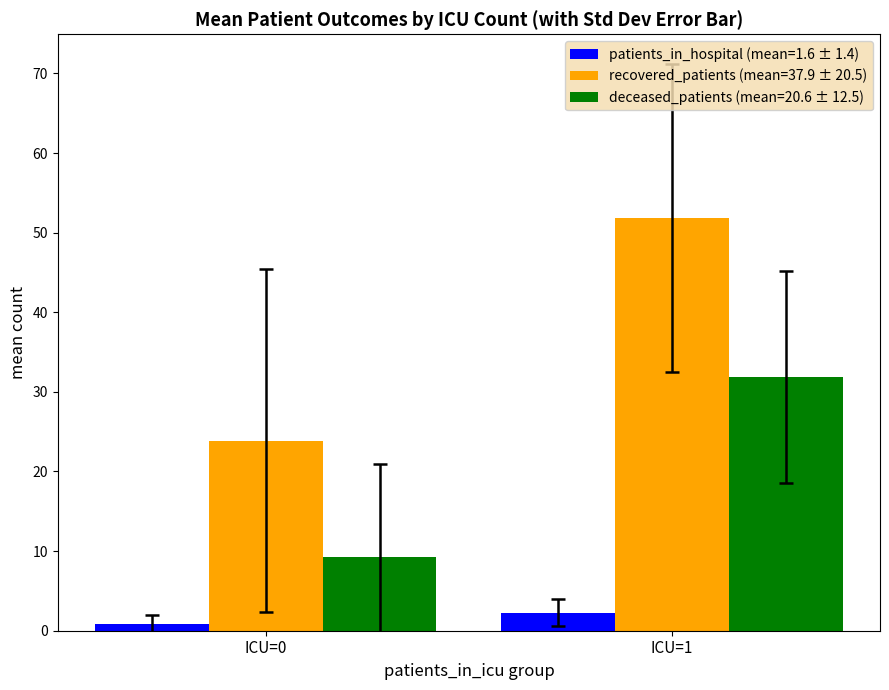

What is the total value across all series at ICU=1?

86.0